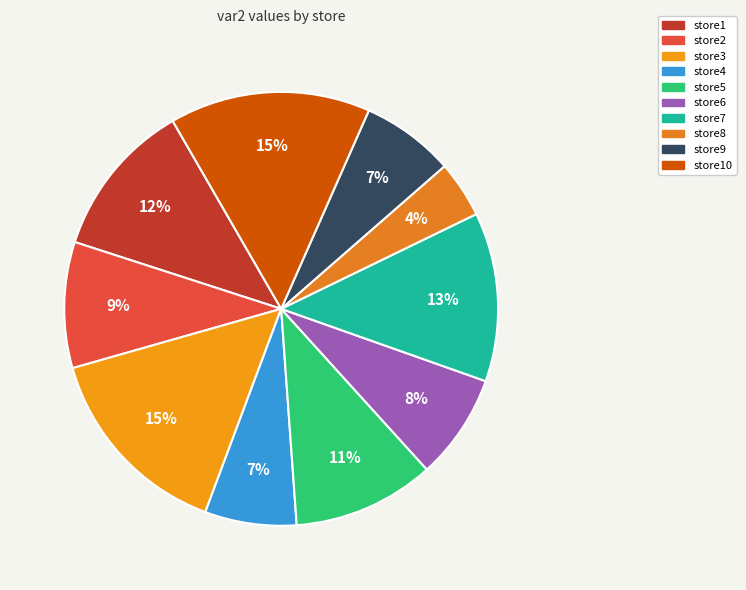

How many slices are in this pie chart?

10